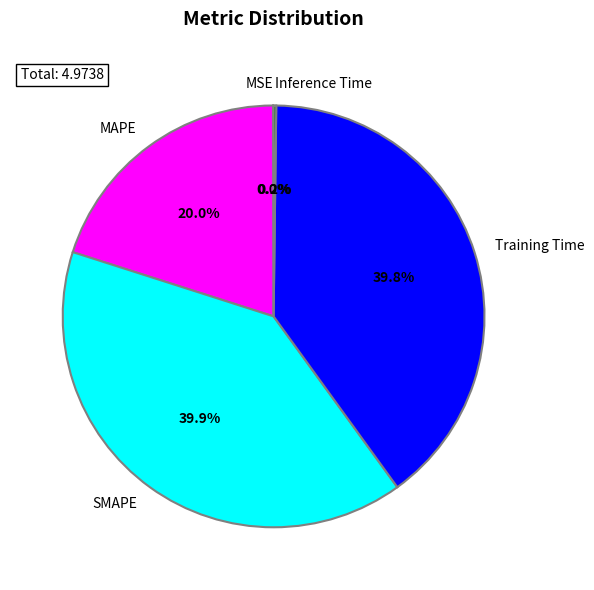

Does SMAPE account for over 50% of the chart?

No